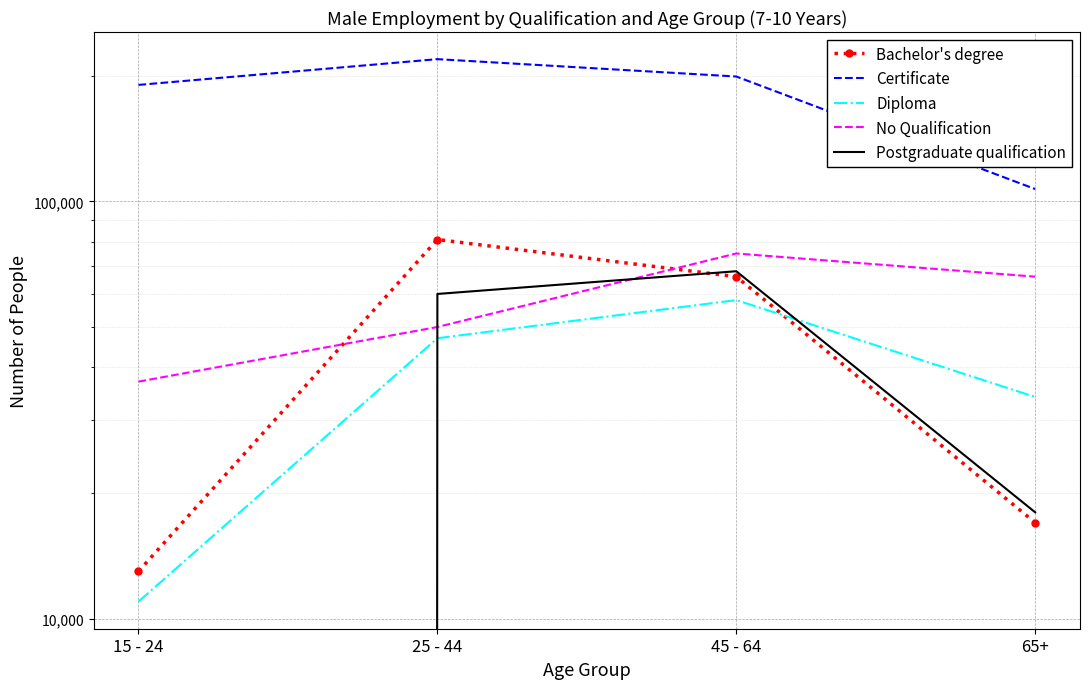

Is the value of Diploma at 45 - 64 greater than the value of Bachelor's degree at 65+?

Yes